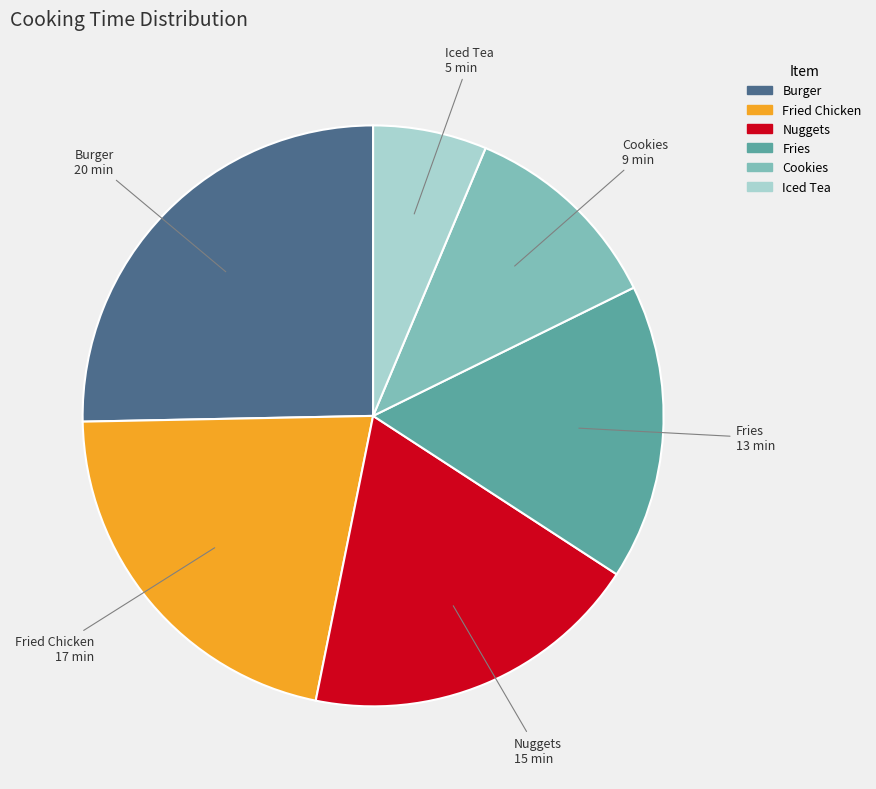

Does Iced Tea represent more than half of the total?

No